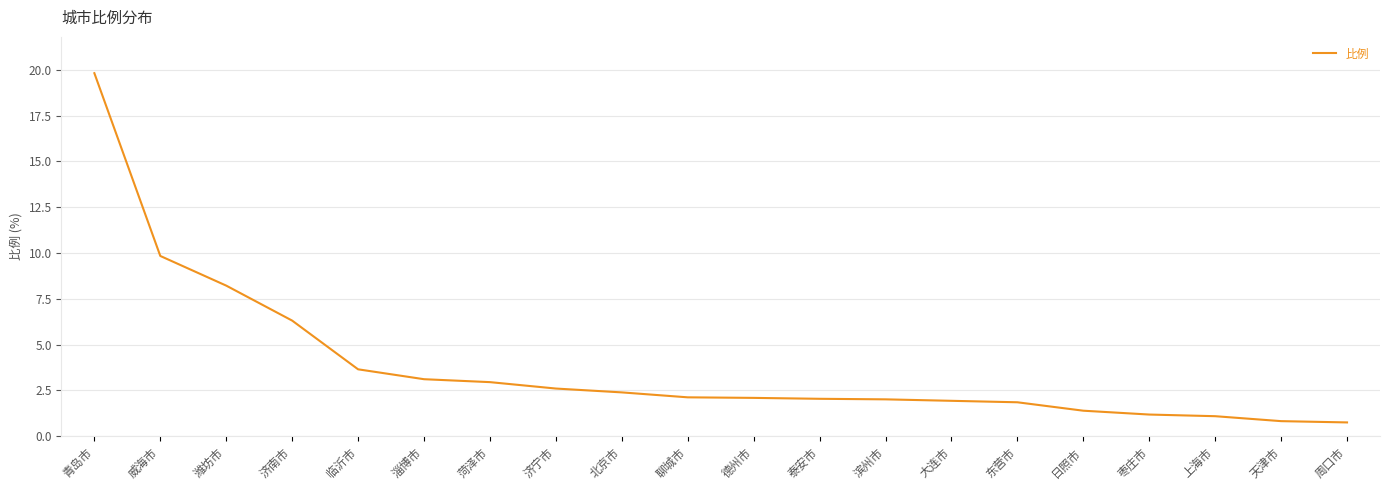

What is the change in value from 聊城市 to 上海市?

-1.0